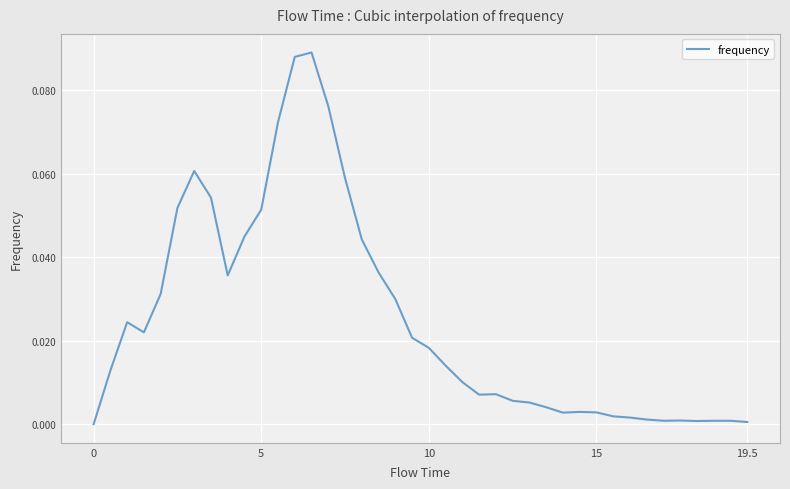

How many values exceed 0?

39